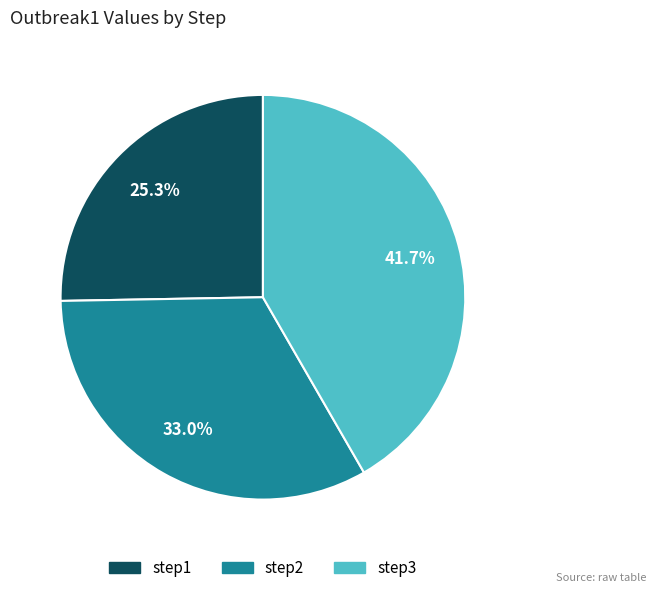

Between step1 and step3, which is larger?

step3